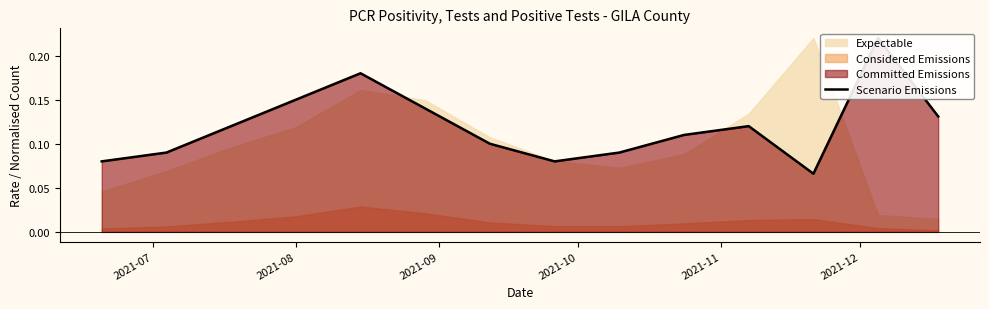

Is it true that the value at 2021-09 is 0.1?

False